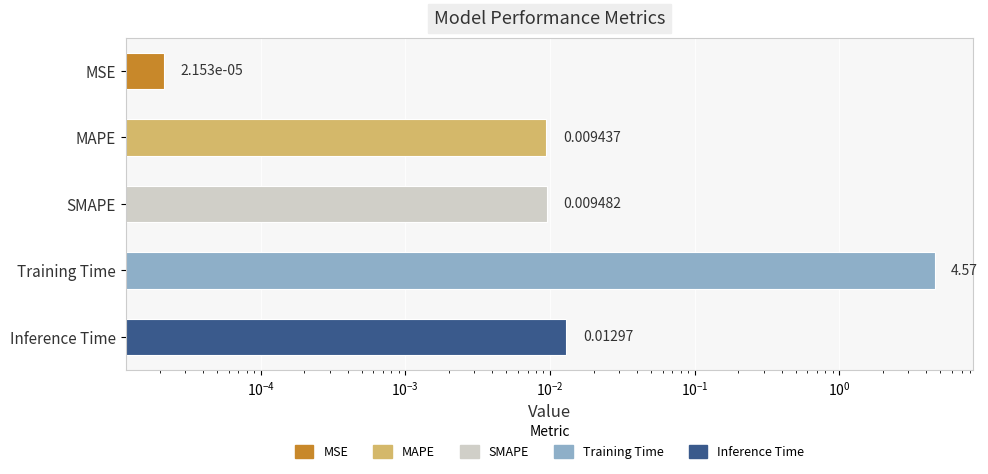

What is the value of the 4th bar from the left?

4.6